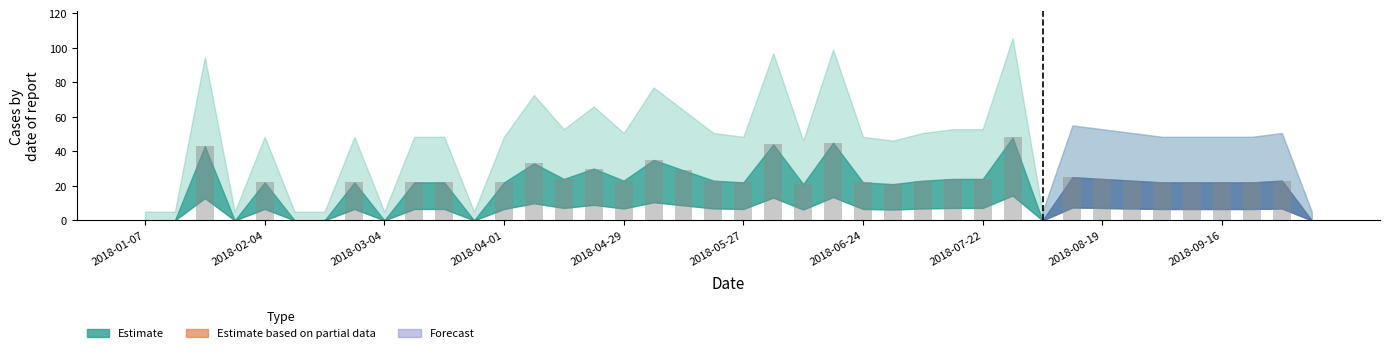

Count the number of categories in the chart.

40